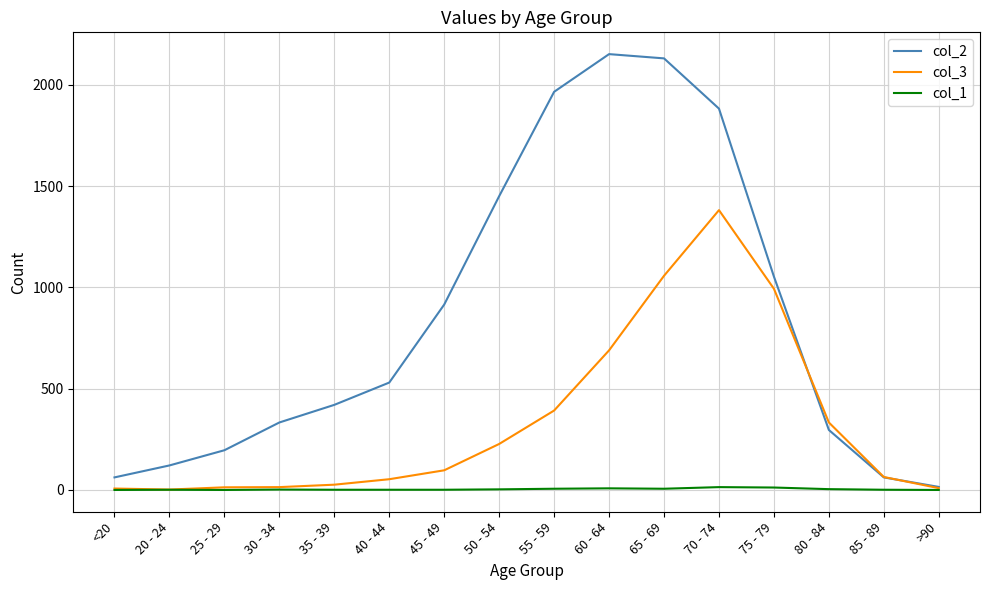

True or false: col_2 has more than 2 interior local peaks.

False